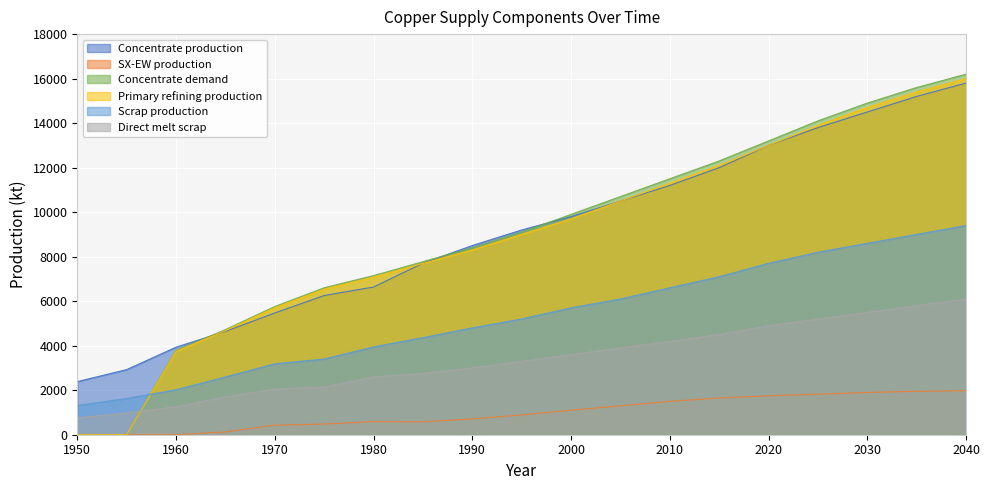

Is the value of Scrap production at 2020 greater than the value of Primary refining production at 2020?

No